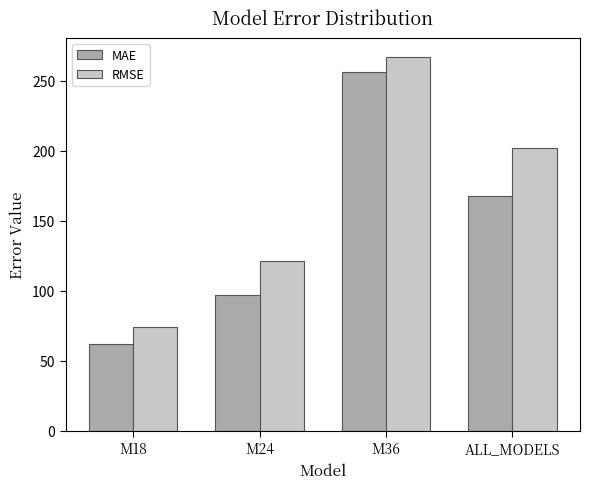

What value does the MAE series have at M18?

62.1